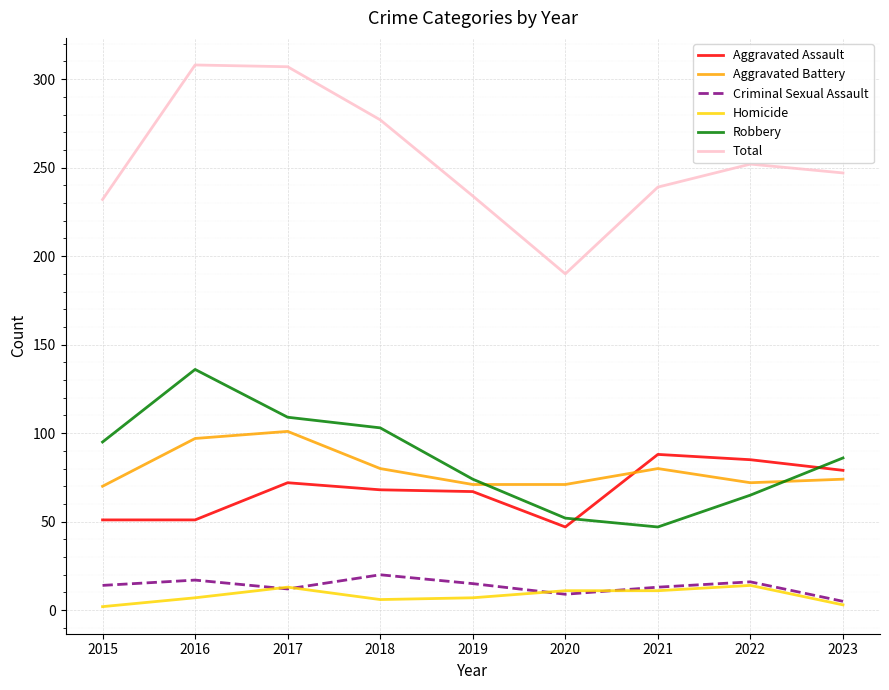

True or false: Criminal Sexual Assault and Robbery cross at least once.

False